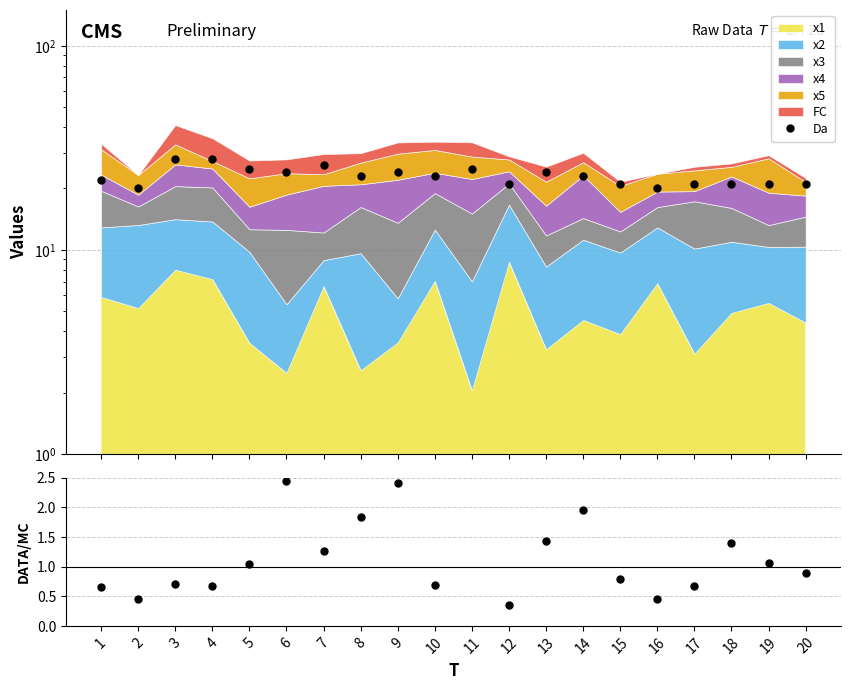

What is the average value of the x4/x1 series?

1.2